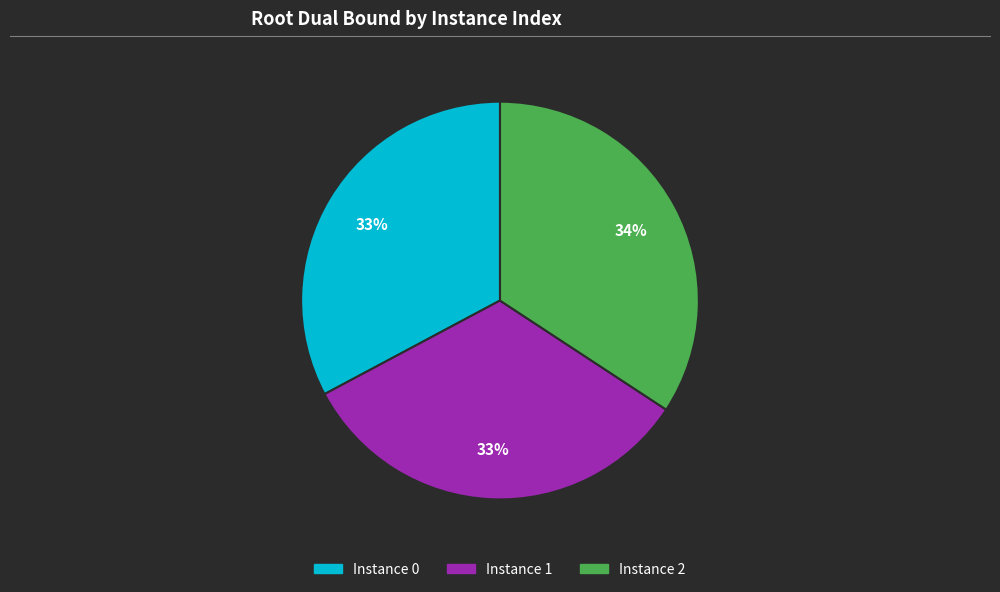

To the nearest percent, what is the difference between the largest and smallest slice percentages?

1%